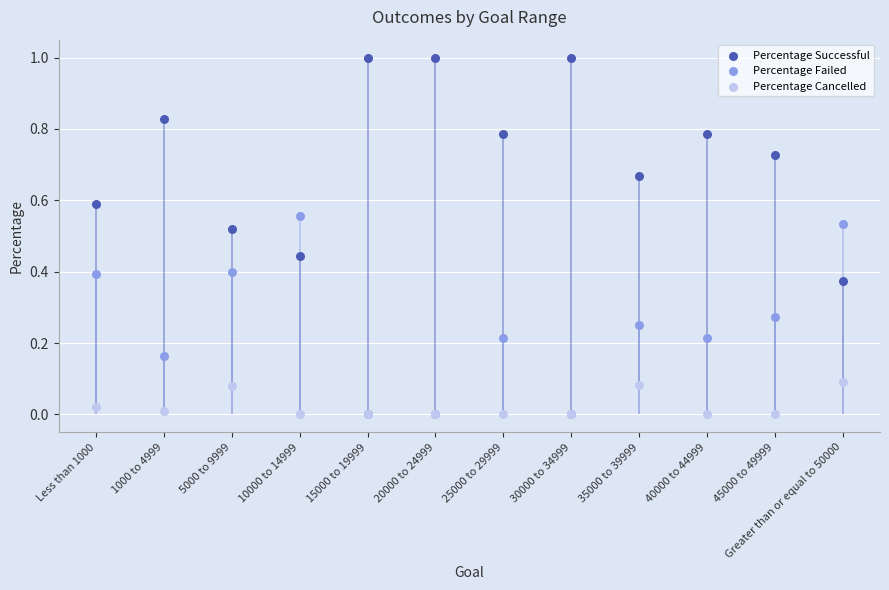

At which category is the sum across all series the highest?

Less than 1000